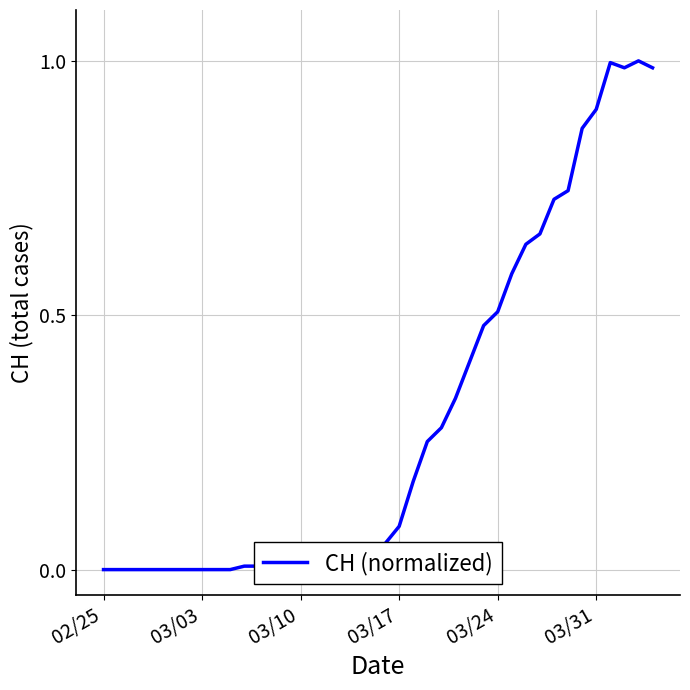

Does the chart display data point markers on the line(s)?

No